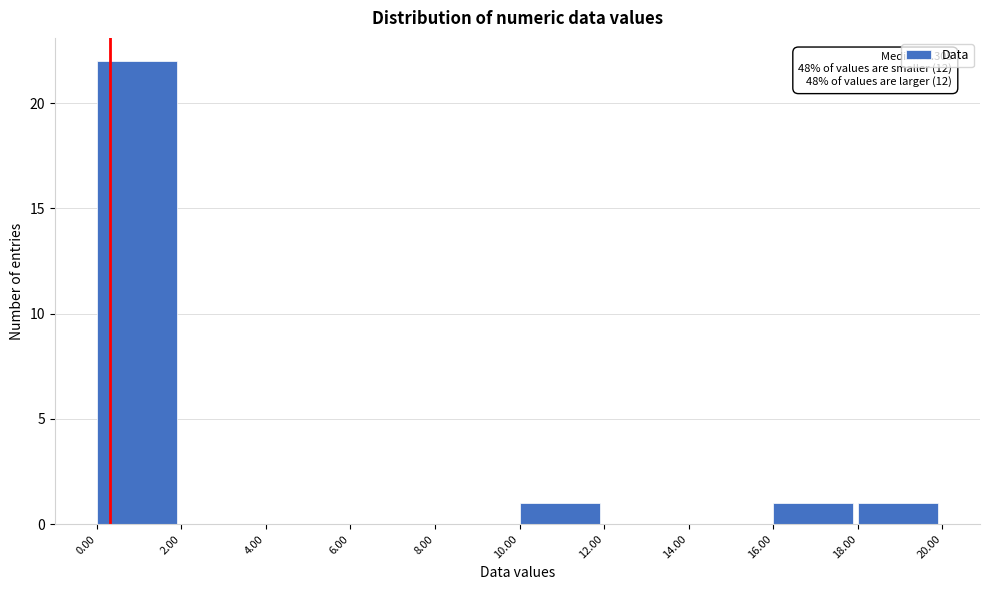

Over which range of the x-axis is the bar tallest?

0.00 to 2.00